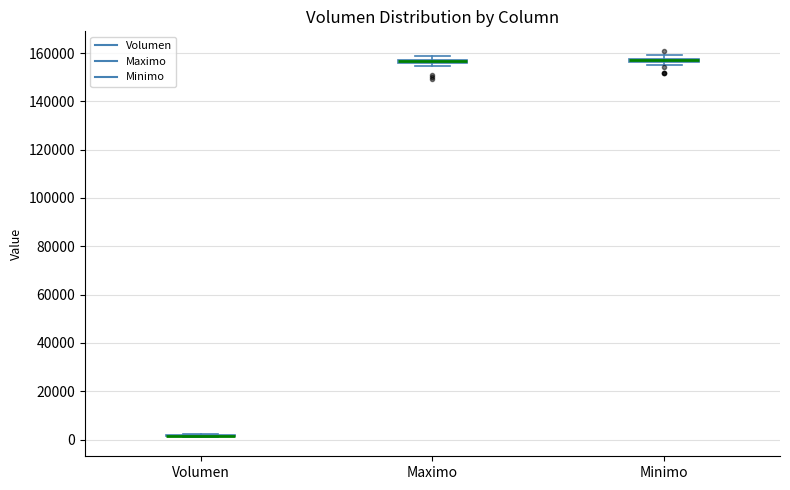

Where is the upper edge of the box for Minimo on the y-axis? The values are not printed on the chart, so give them approximately, as read against the axis.

158000